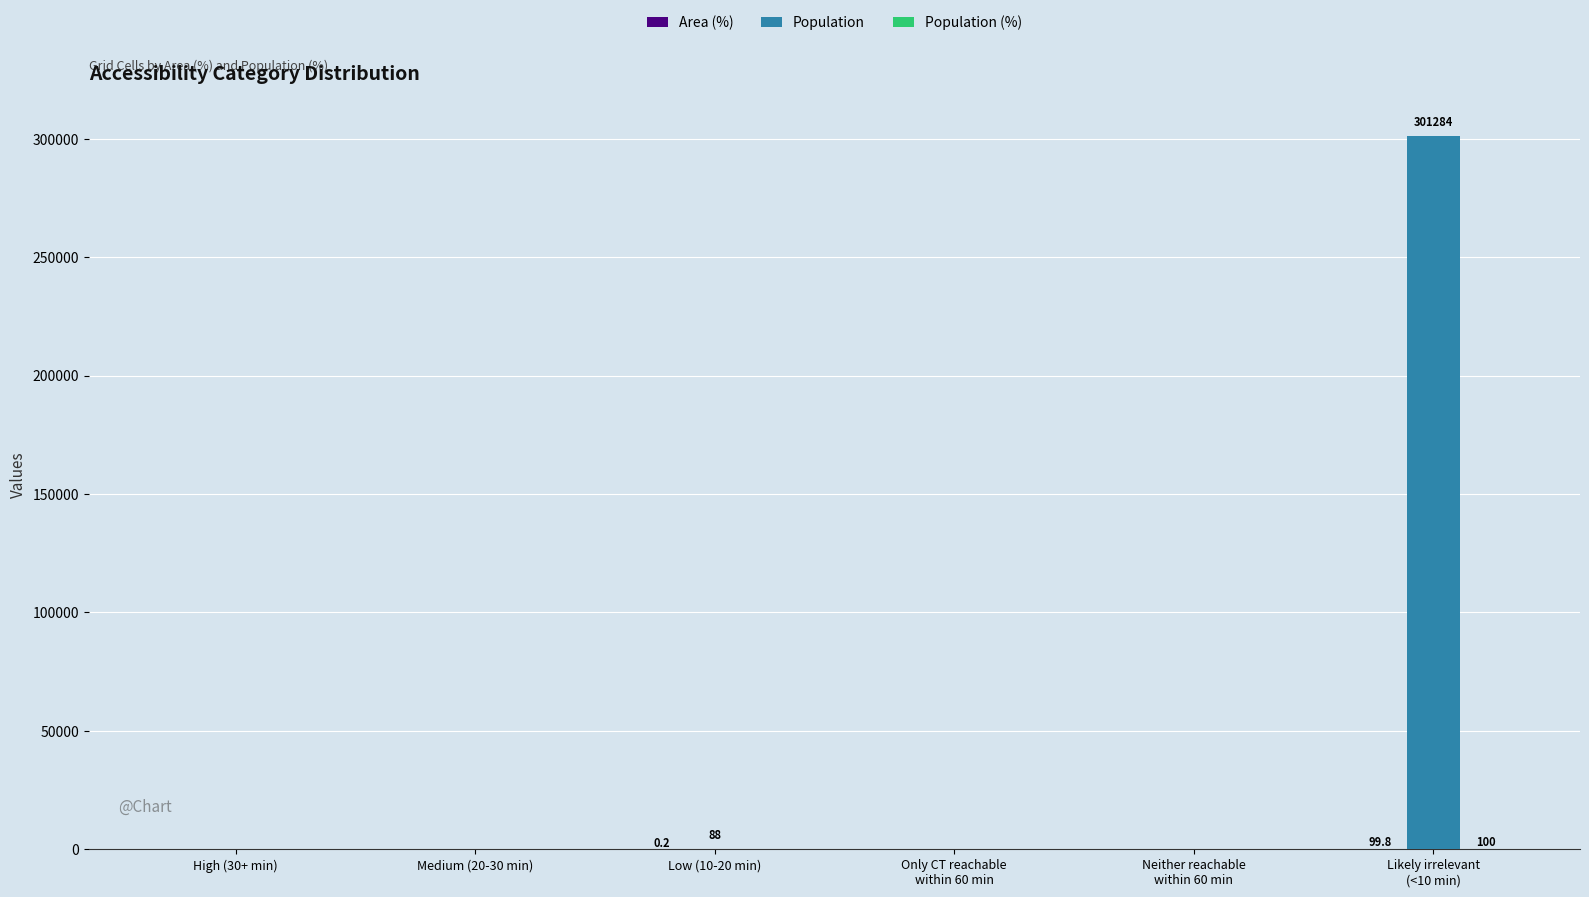

What is the maximum value shown in the chart?

301284.0